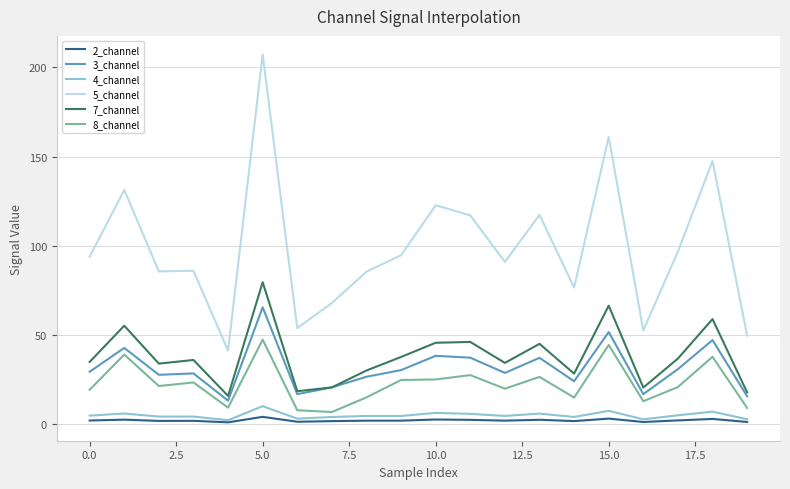

What is the maximum value shown in the chart?

207.4